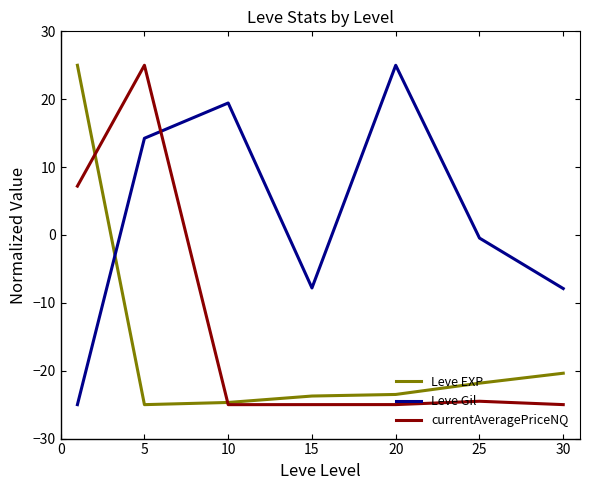

After their last crossing, which series has the higher values: Leve Gil or currentAveragePriceNQ?

Leve Gil